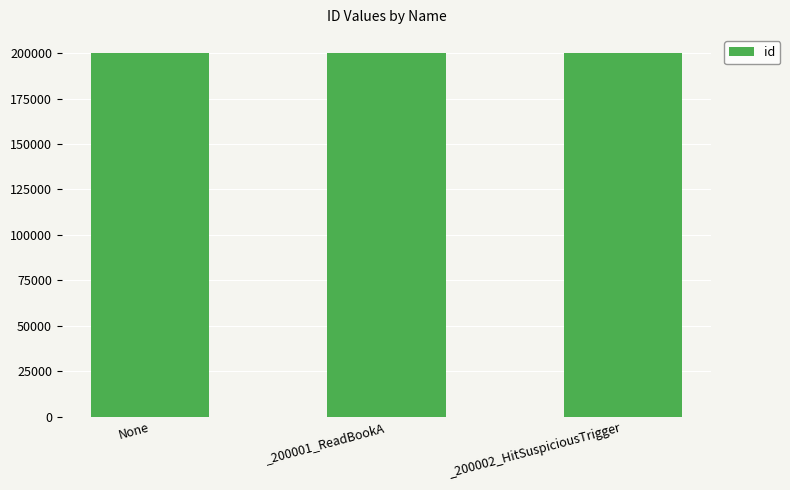

Count the number of categories in the chart.

3